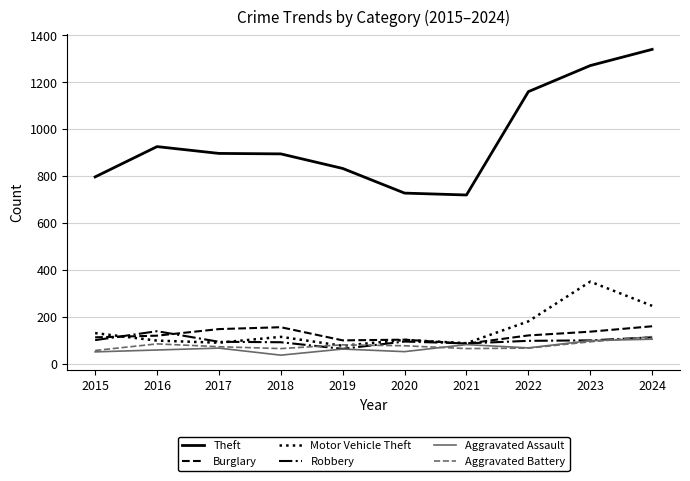

True or false: Theft and Aggravated Assault cross at least once.

False